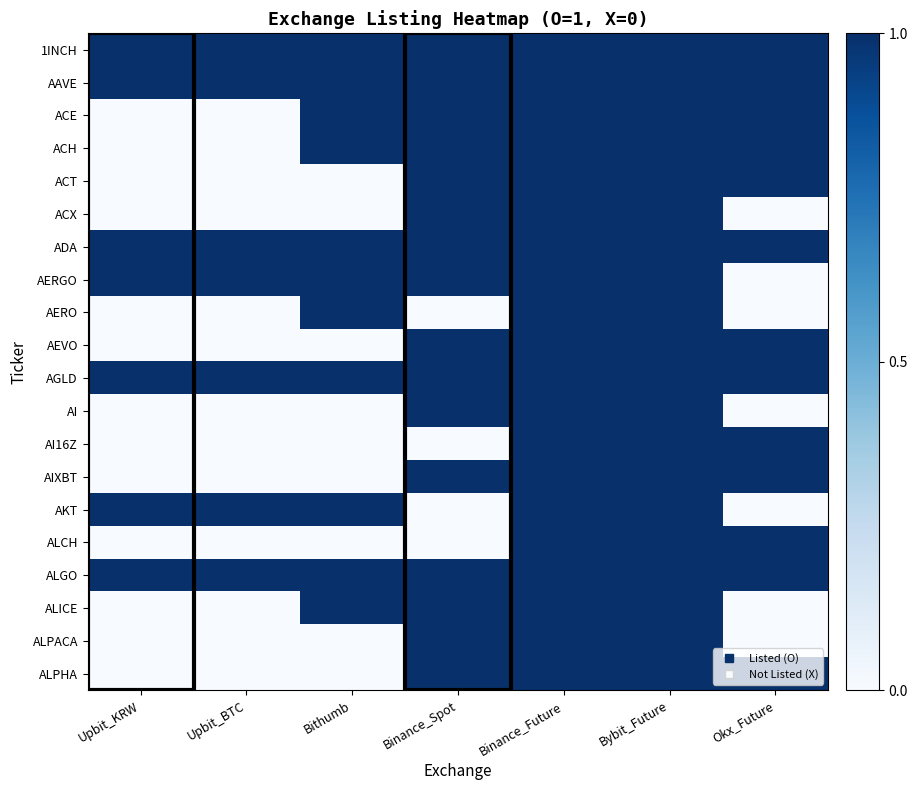

How many series are shown in this chart?

20